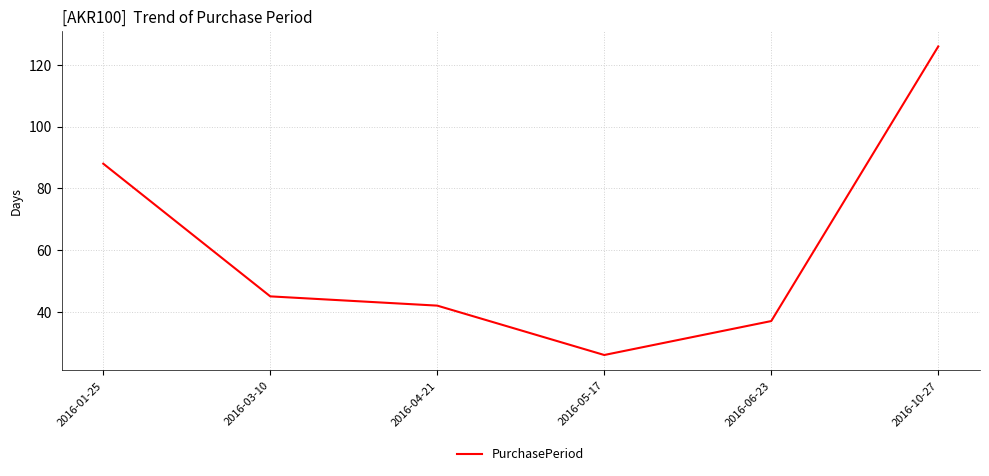

What is the difference between the values at 2016-04-21 and 2016-01-25?

46